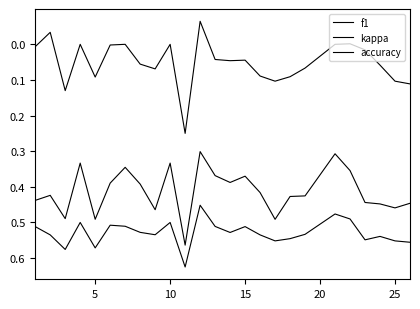

Is this an area chart (filled region under the line)?

No